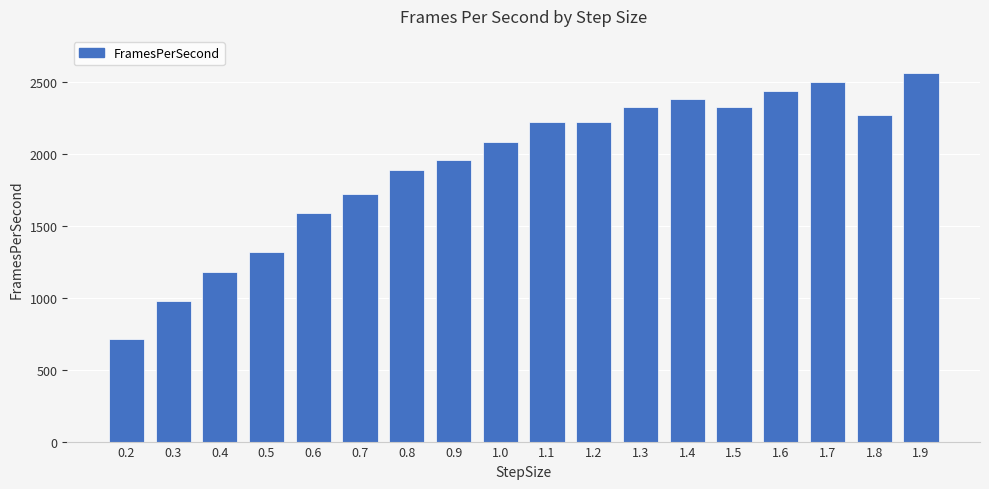

What is the label of the 4th bar from the left?

0.5